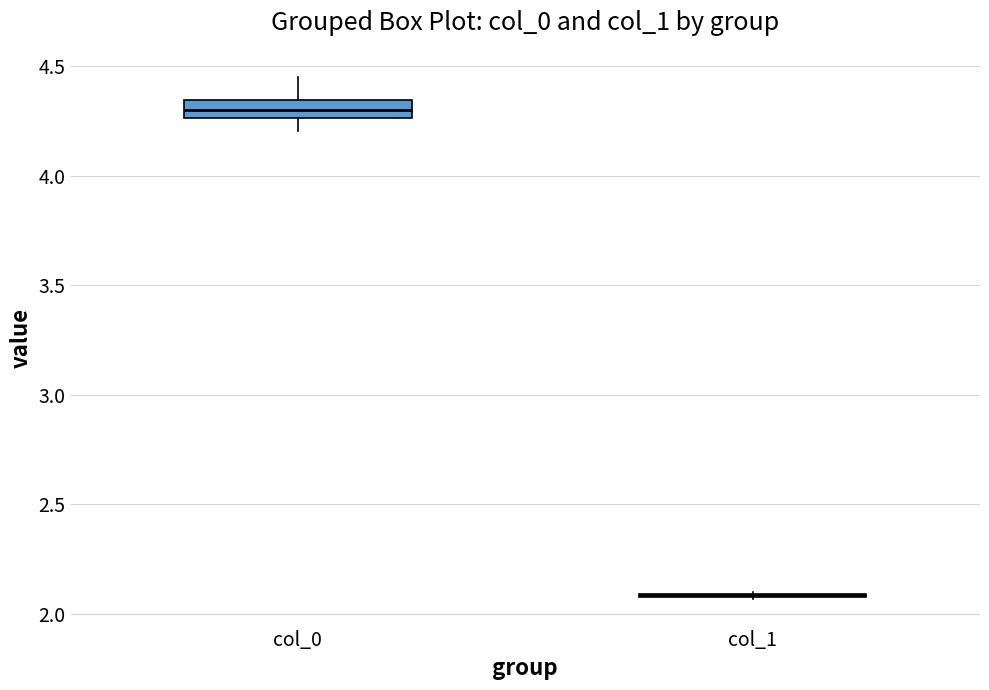

Reading left to right, transcribe this box plot: for each box, give where its median line is, the range the box spans, and where its two whiskers end, as read against the y-axis. The values are not printed on the chart, so give them approximately, as read against the axis.

col_0: median 4.30, box 4.25 to 4.35, whiskers 4.20 to 4.45
col_1: box collapsed to a line at 2.10, whiskers 2.05 to 2.10